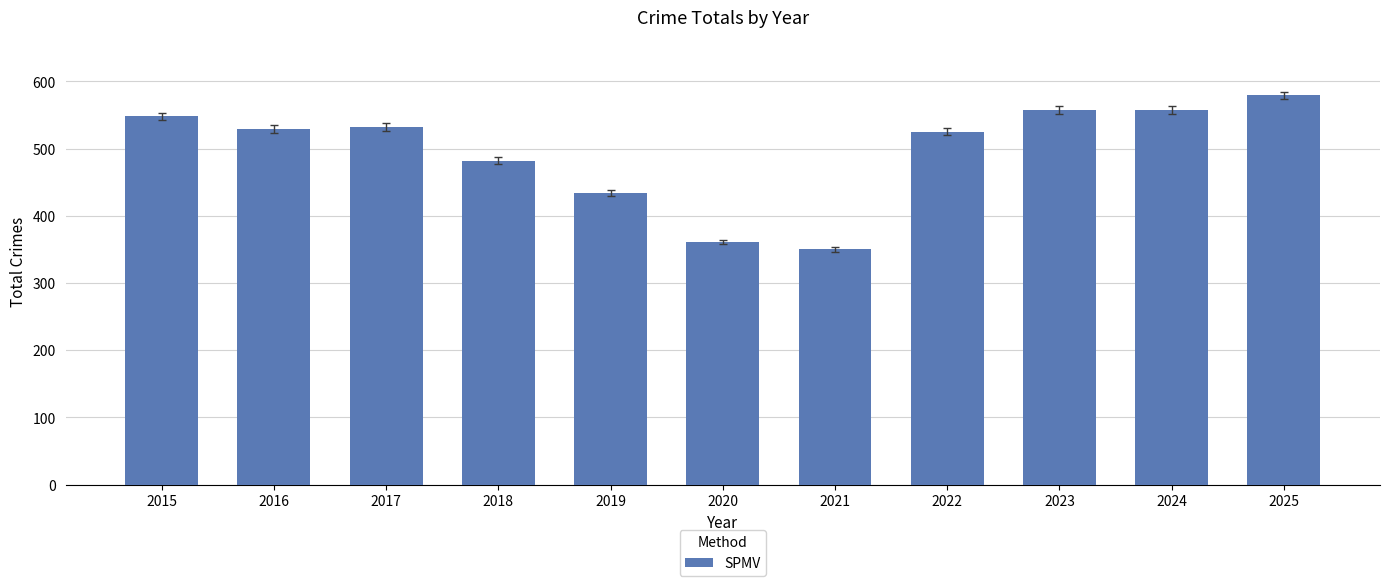

What is the difference between the maximum and minimum values?

229